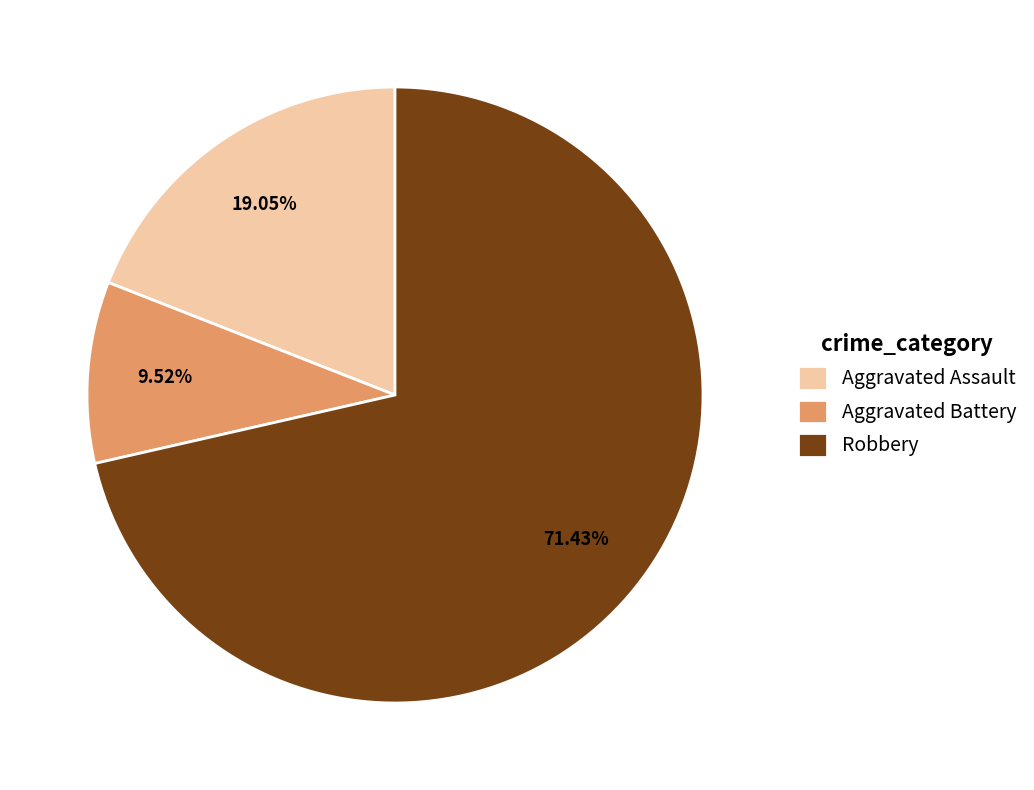

To the nearest percent, what portion does Robbery represent?

71%